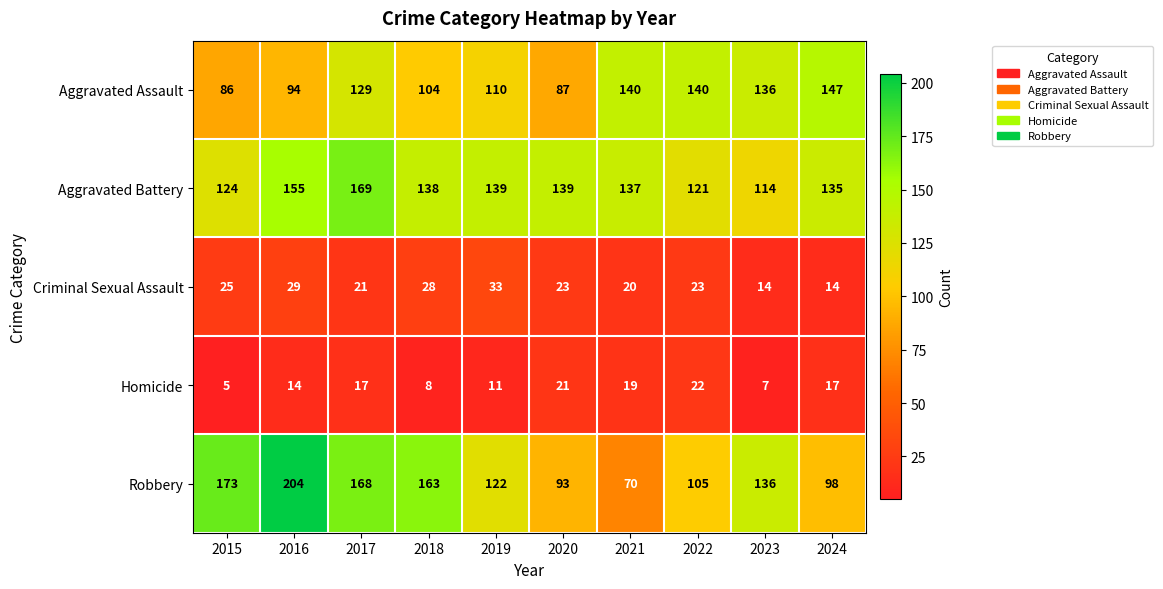

What is the difference between the highest and lowest values at 2022?

118